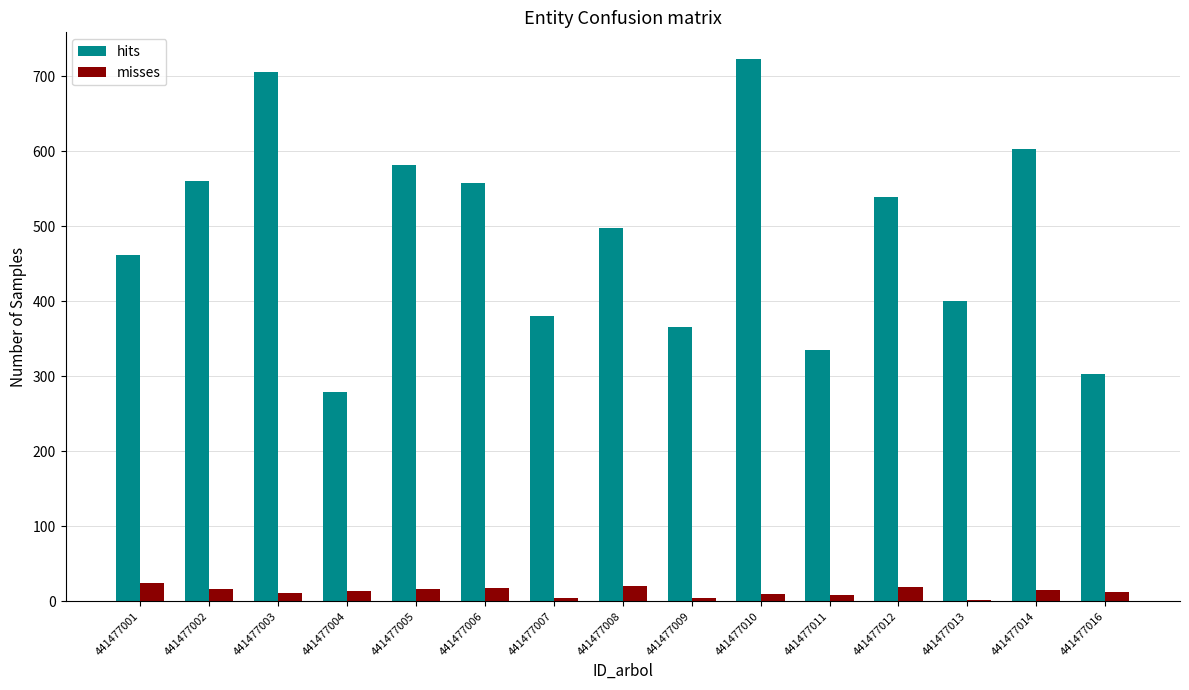

What are all the series names shown in the legend?

hits, misses